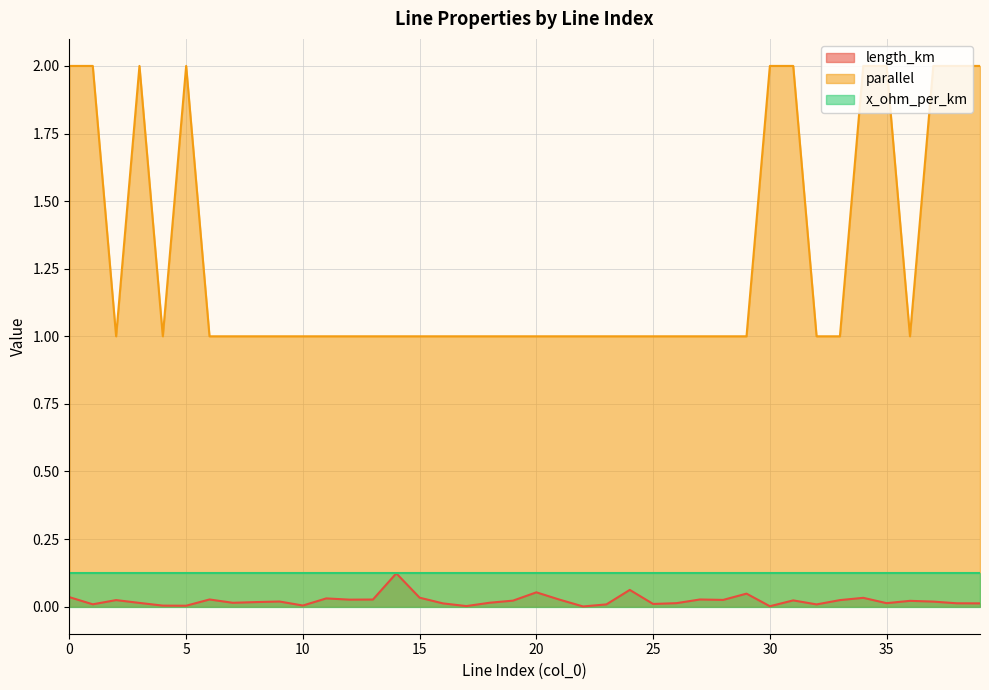

True or false: length_km and parallel cross at least once.

False